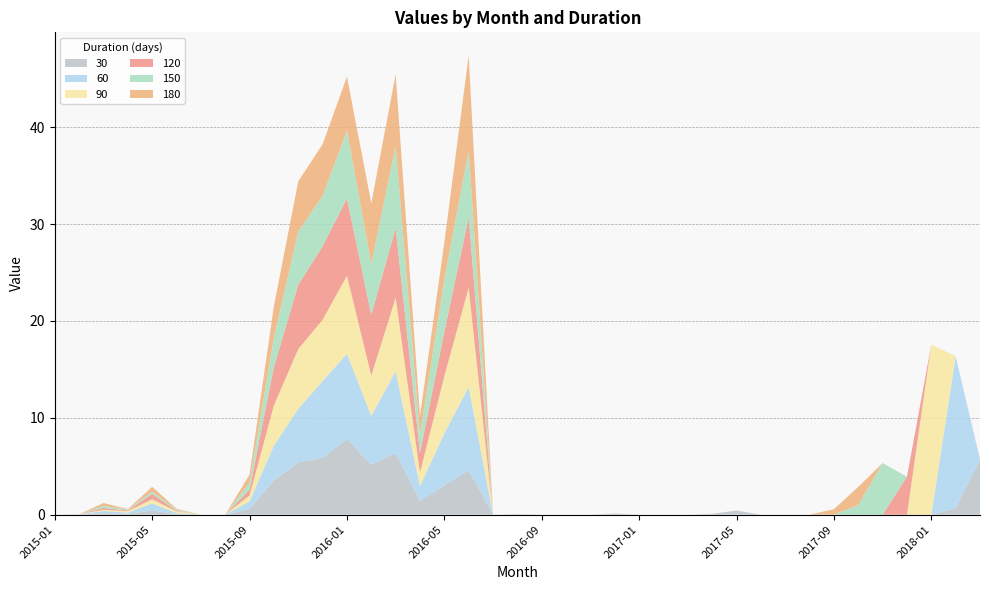

Reading left to right, what are all the values shown in this chart?

30: 0.0	0.0	0.2	0.1	0.4	0.0	0.0	0.0	0.6	3.6	5.4	5.9	7.8	5.2	6.3	1.4	3.0	4.6	0.0	0.1	0.0	0.0	0.0	0.1	0.0	0.0	0.0	0.1	0.4	0.0	0.0	0.0	0.0	0.0	0.0	0.0	0.0	0.7	5.7
60: 0.0	0.0	0.2	0.1	0.7	0.1	0.0	0.0	0.8	3.6	5.5	7.9	8.8	5.0	8.5	1.6	5.4	8.6	0.0	0.0	0.0	0.0	0.0	0.0	0.0	0.0	0.0	0.0	0.0	0.0	0.0	0.0	0.0	0.0	0.0	0.0	0.0	15.7	0.0
90: 0.0	0.0	0.1	0.2	0.4	0.2	0.0	0.0	0.6	4.2	6.2	6.3	8.1	4.2	7.6	1.4	5.9	10.2	0.0	0.0	0.0	0.0	0.0	0.0	0.0	0.0	0.0	0.0	0.0	0.0	0.0	0.0	0.0	0.0	0.0	0.0	17.6	0.0	0.0
120: 0.0	0.0	0.2	0.1	0.5	0.1	0.0	0.0	0.6	4.0	6.6	7.6	8.0	6.3	7.2	2.0	4.6	7.3	0.0	0.0	0.0	0.0	0.0	0.0	0.0	0.0	0.0	0.0	0.0	0.0	0.0	0.0	0.0	0.0	0.0	3.9	0.0	0.0	0.0
150: 0.0	0.0	0.2	0.1	0.3	0.1	0.0	0.0	0.8	3.0	5.5	5.2	7.0	5.2	8.5	1.9	5.4	6.9	0.0	0.0	0.0	0.0	0.0	0.0	0.0	0.0	0.0	0.0	0.0	0.0	0.0	0.0	0.0	1.0	5.3	0.0	0.0	0.0	0.0
180: 0.0	0.0	0.3	0.1	0.5	0.1	0.0	0.0	0.8	3.2	5.2	5.3	5.5	6.3	7.4	1.9	3.8	9.8	0.0	0.0	0.0	0.0	0.0	0.0	0.0	0.0	0.0	0.0	0.0	0.0	0.0	0.0	0.6	1.9	0.0	0.0	0.0	0.0	0.0